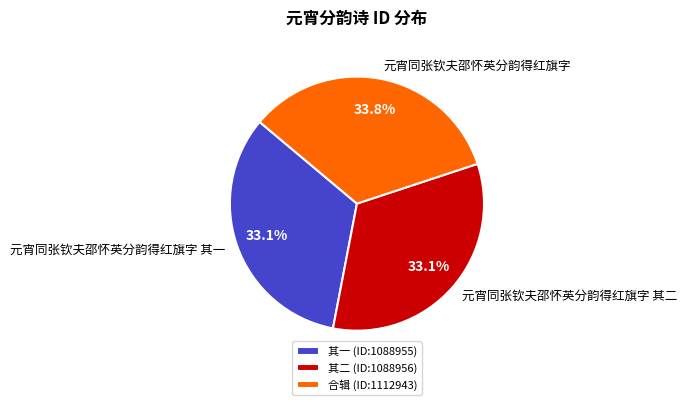

To the nearest percent, what percentage of the pie is 元宵同张钦夫邵怀英分韵得红旗字 其一?

33%